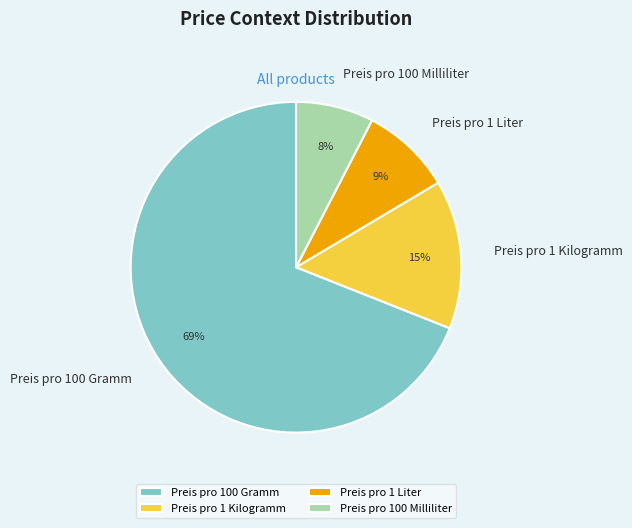

How many segments does this pie chart have?

4